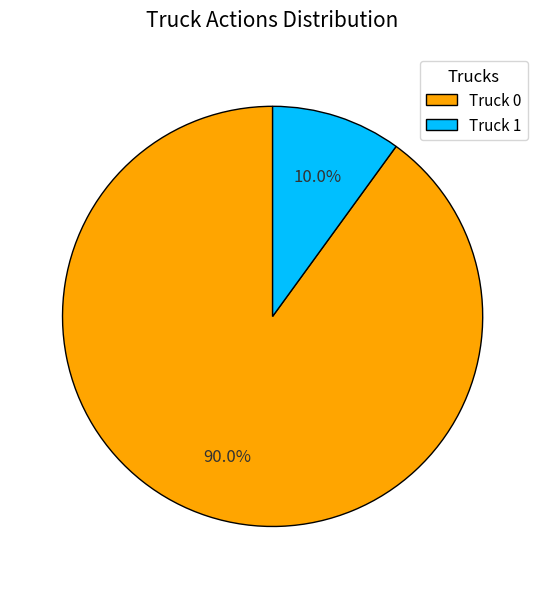

Which slice represents more than half of the pie?

Truck 0